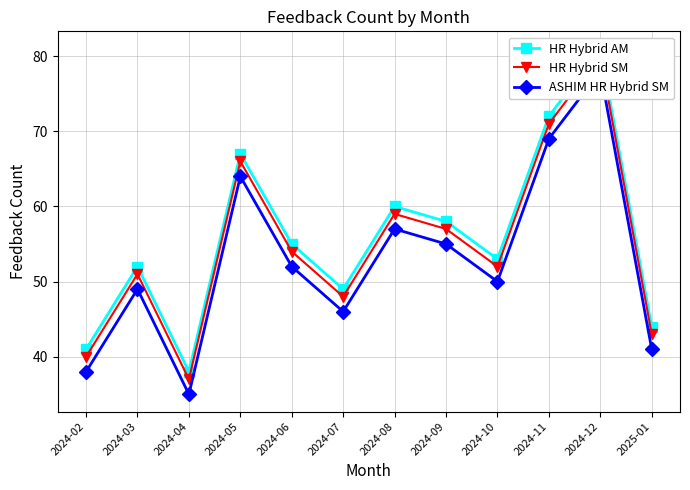

True or false: HR Hybrid SM and ASHIM HR Hybrid SM cross at least once.

False